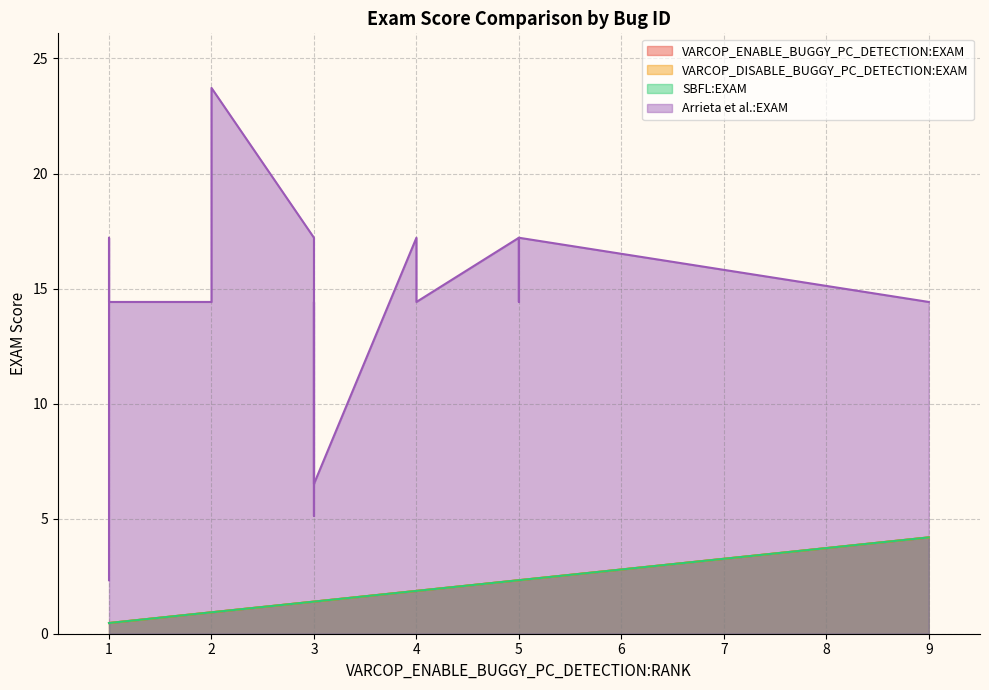

What are all the series names shown in the legend?

VARCOP_ENABLE_BUGGY_PC_DETECTION:EXAM, VARCOP_DISABLE_BUGGY_PC_DETECTION:EXAM, SBFL:EXAM, Arrieta et al.:EXAM